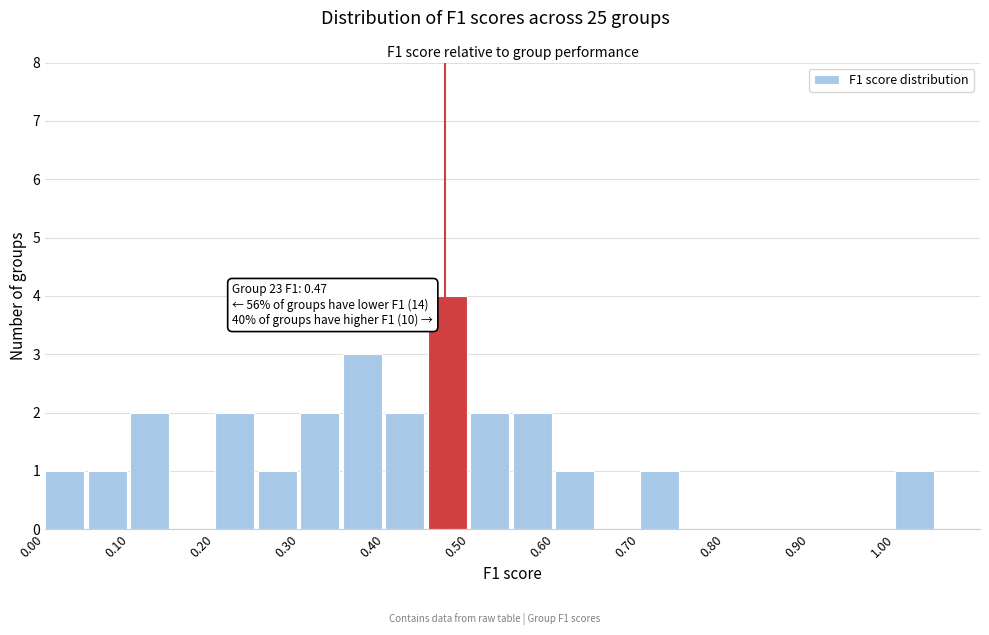

Over which range of the x-axis is the bar tallest?

0.45 to 0.50